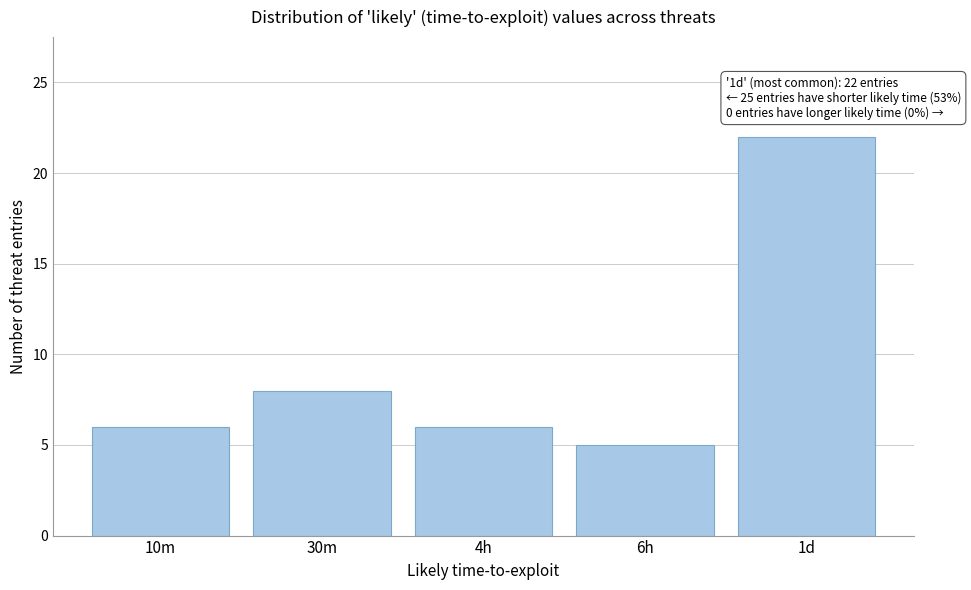

Reading left to right, transcribe all the data shown in this chart.

6	8	6	5	22